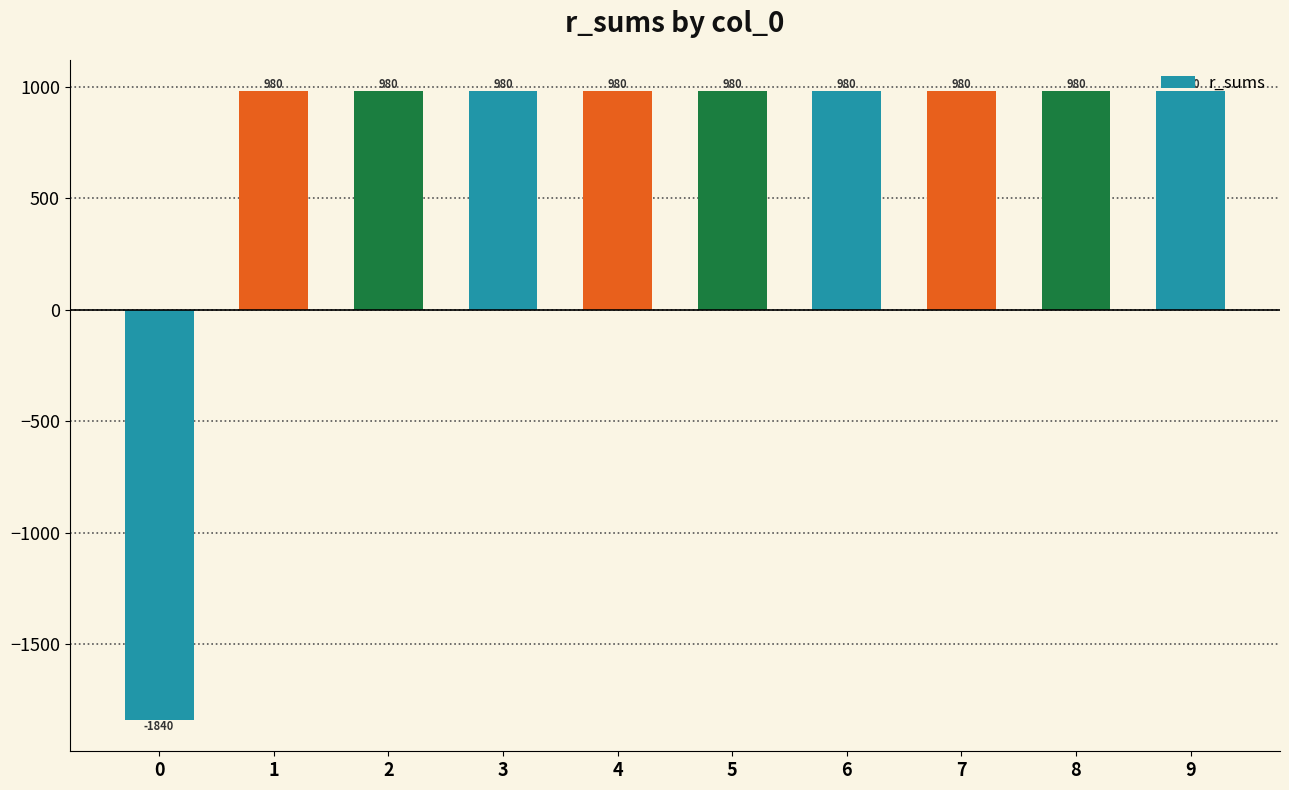

The value at 2 is 1386. True or false?

False